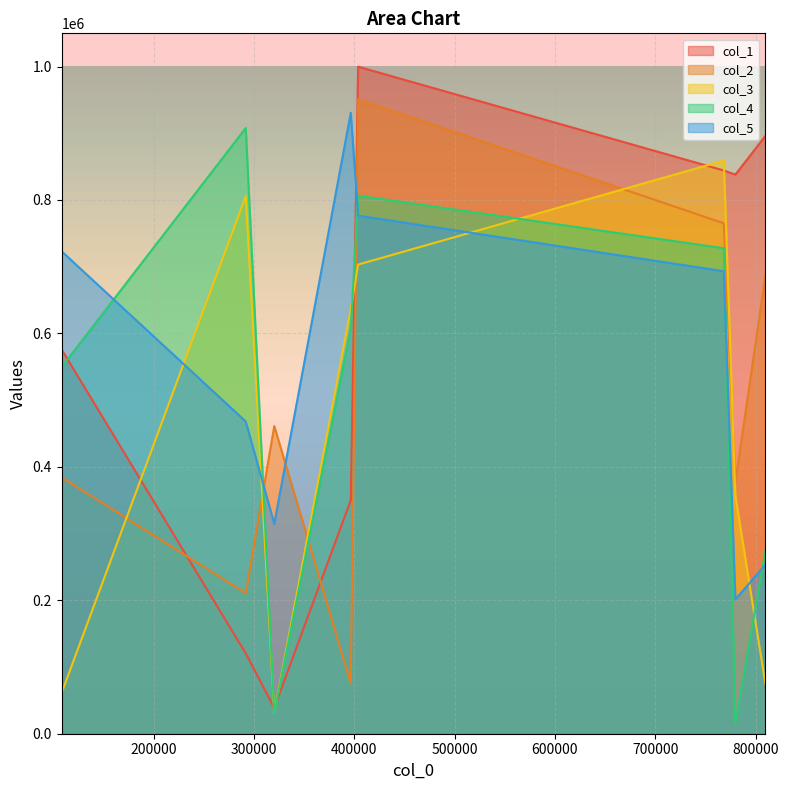

The col_5 series shows 722993 at 108234. True or false?

True